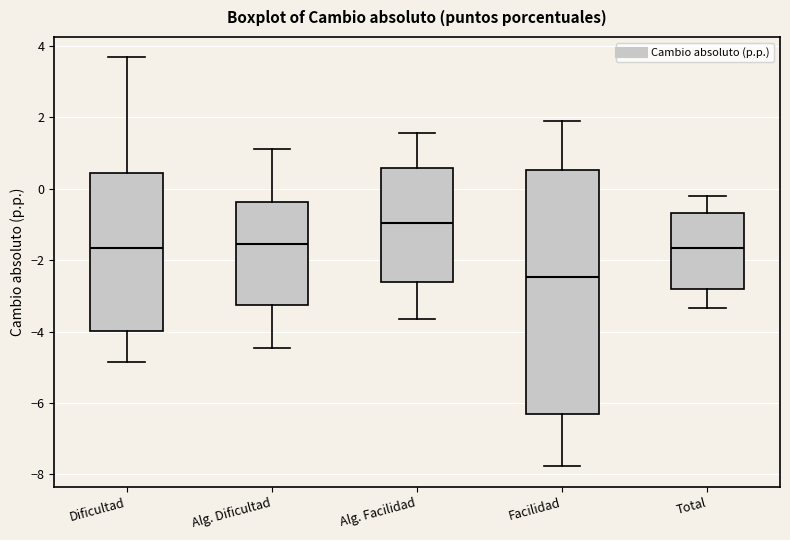

Comparing the boxes themselves (not the whiskers), which one is the tallest?

Facilidad